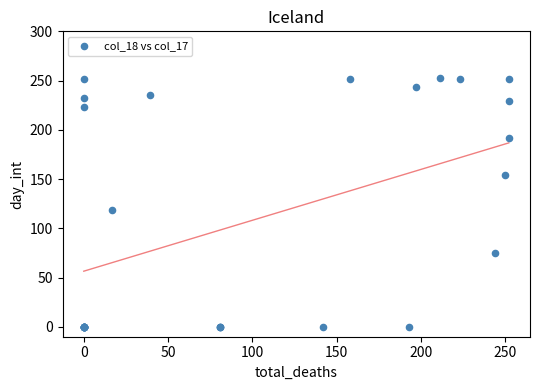

What Y value in the scatter plot is closest to 126?

119